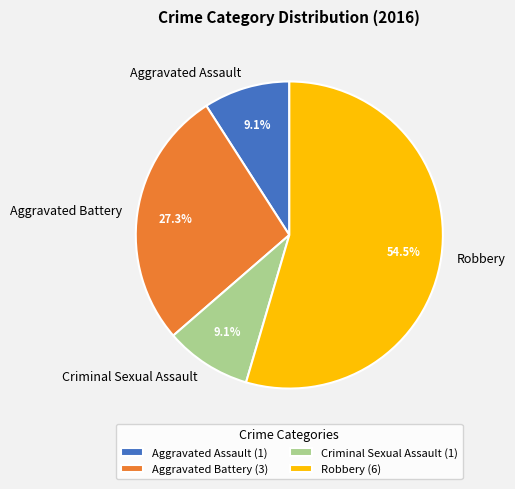

To the nearest percent, what is the combined percentage of Robbery and Aggravated Battery?

82%